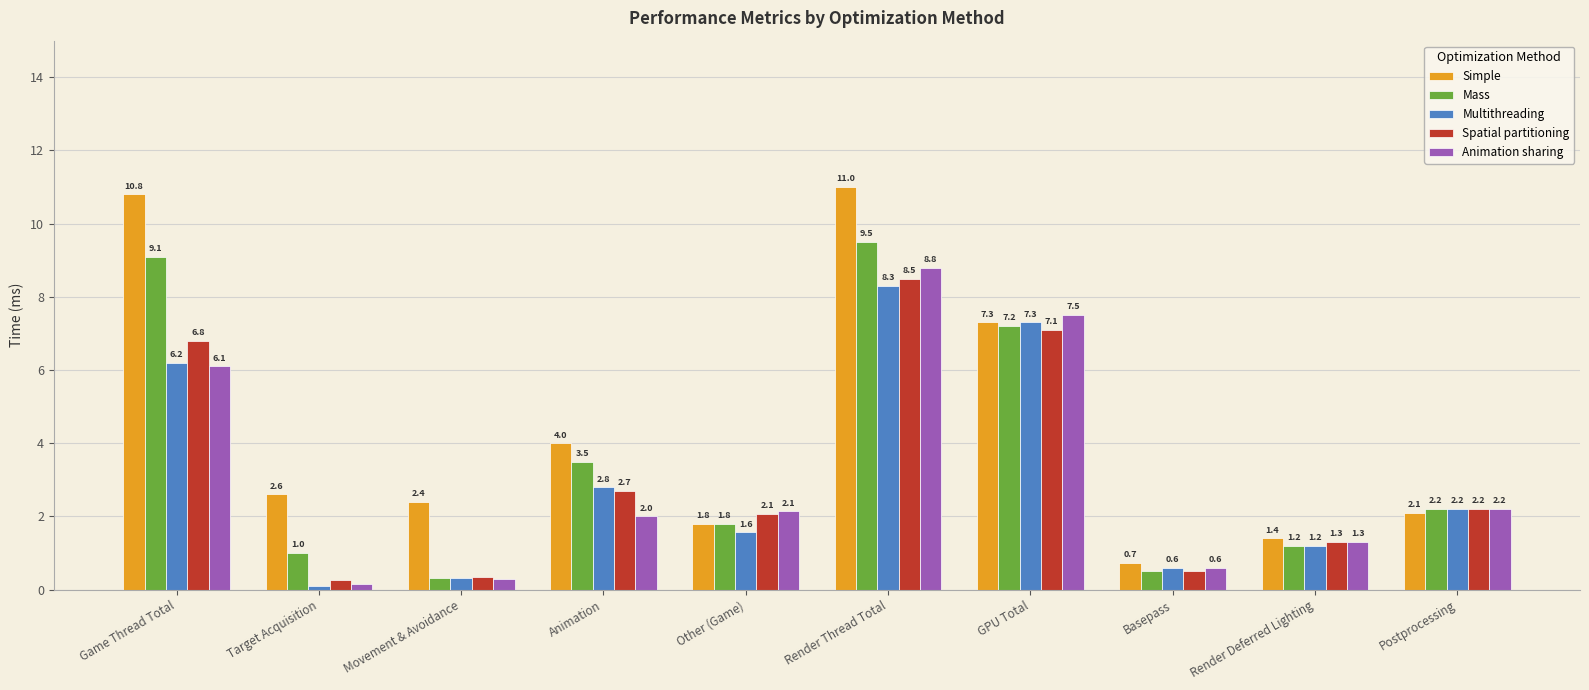

At which label does Multithreading first exceed 2?

Game Thread Total